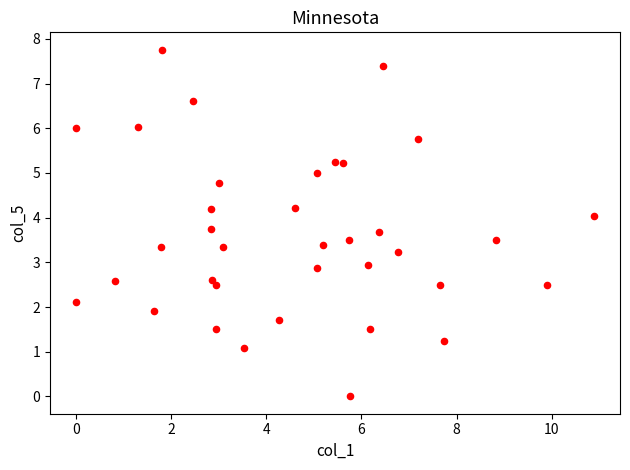

What is the range of X values (max minus min)?

10.9